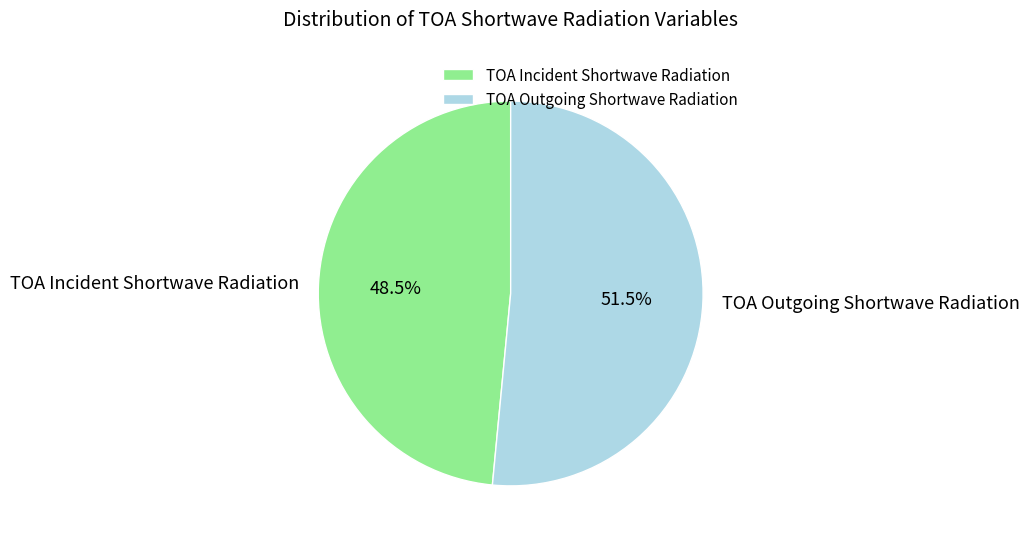

Which slice is the largest?

TOA Outgoing Shortwave Radiation